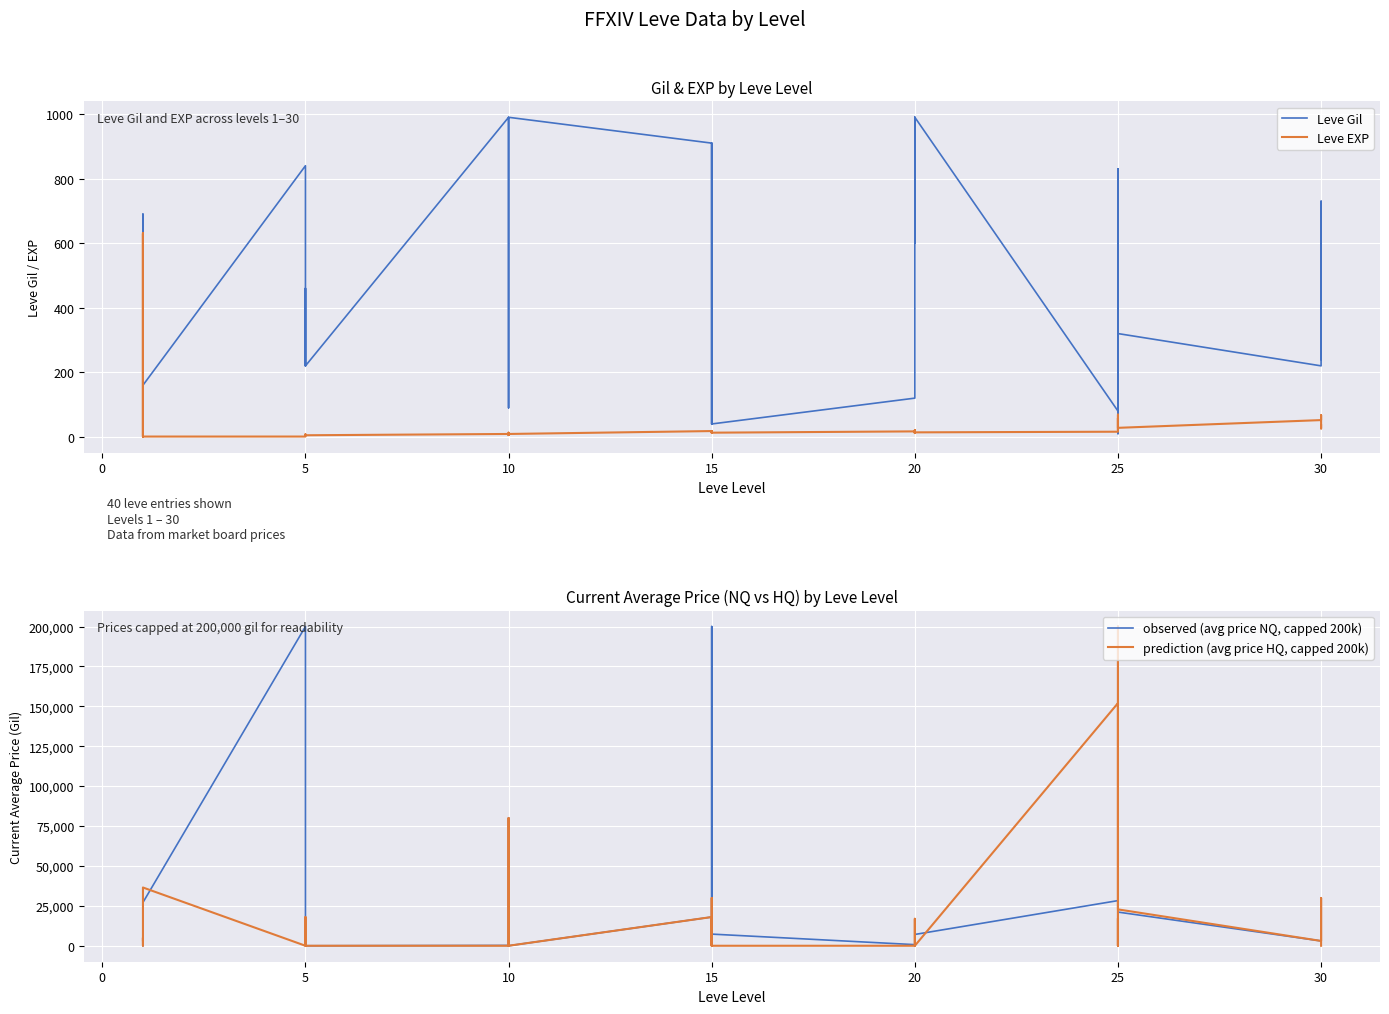

What is the maximum value shown in the chart?

200000